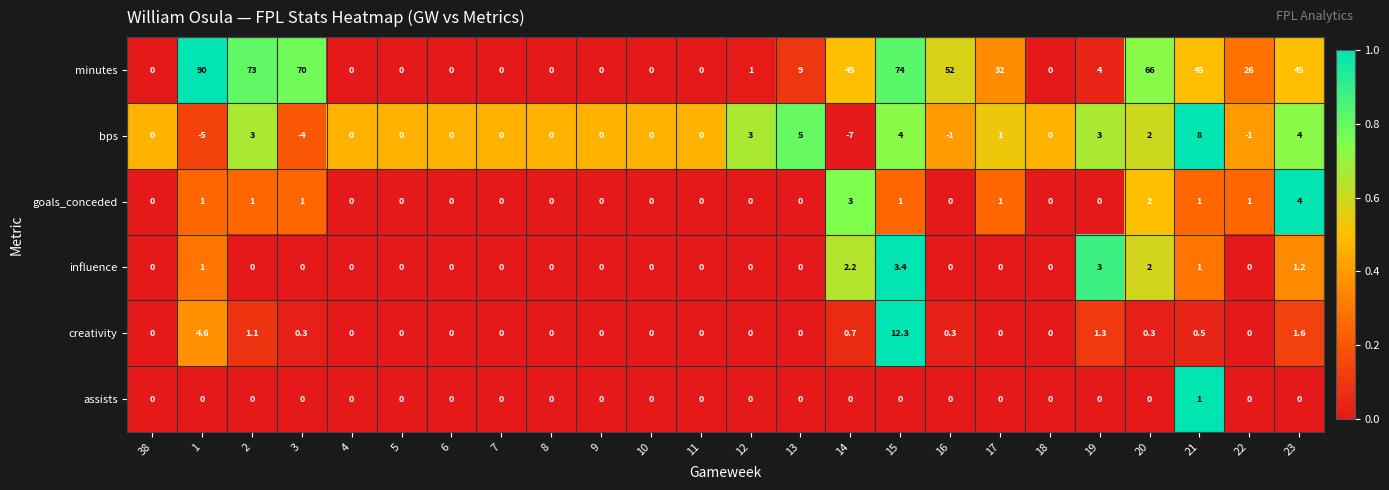

True or false: assists has a value of 0.4 at 17.

False